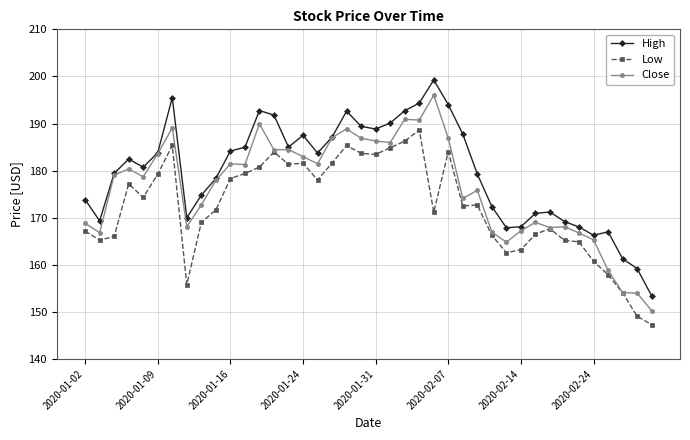

Which series has the largest range (max minus min)?

High